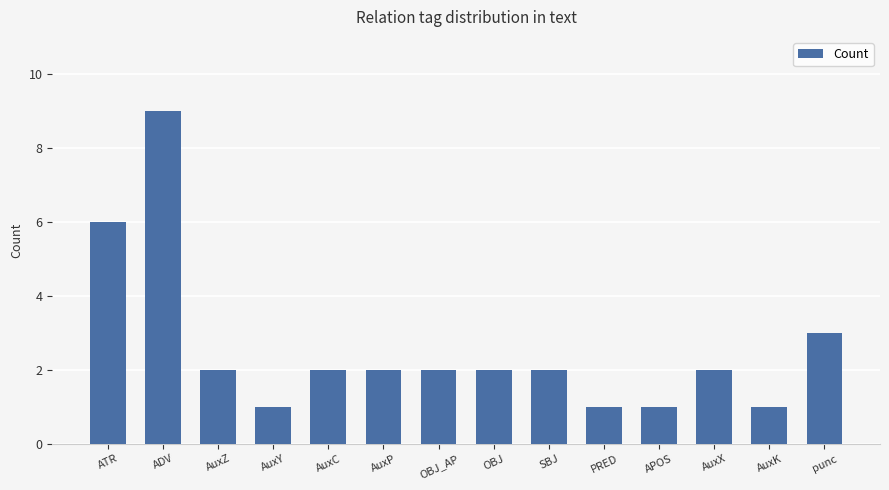

Where is the data nearest to the value 5?

ATR